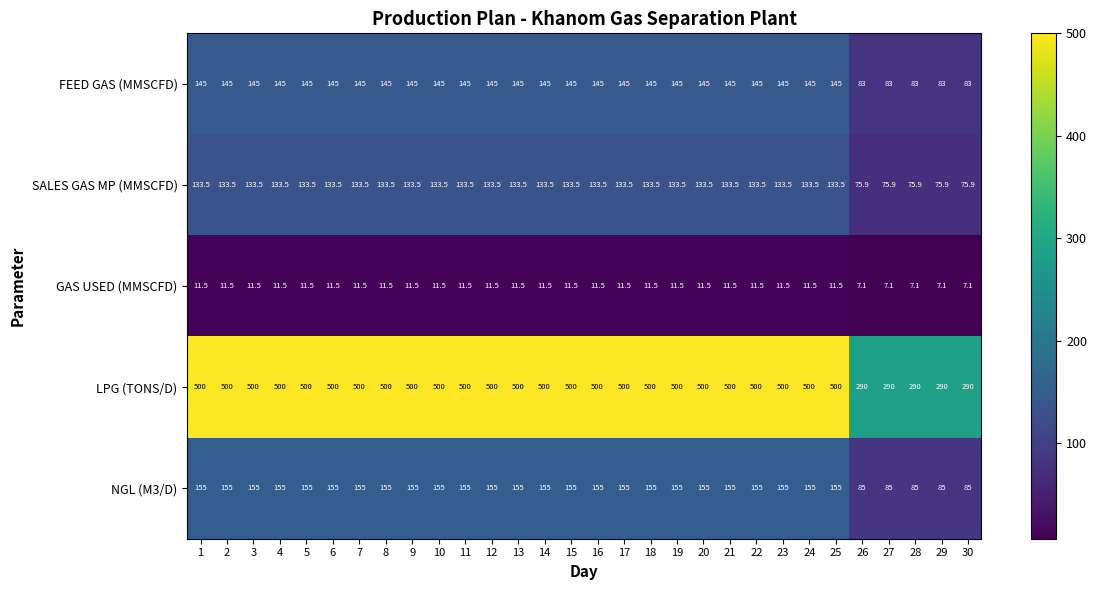

What is the sum of all SALES GAS MP (MMSCFD) values?

3717.0